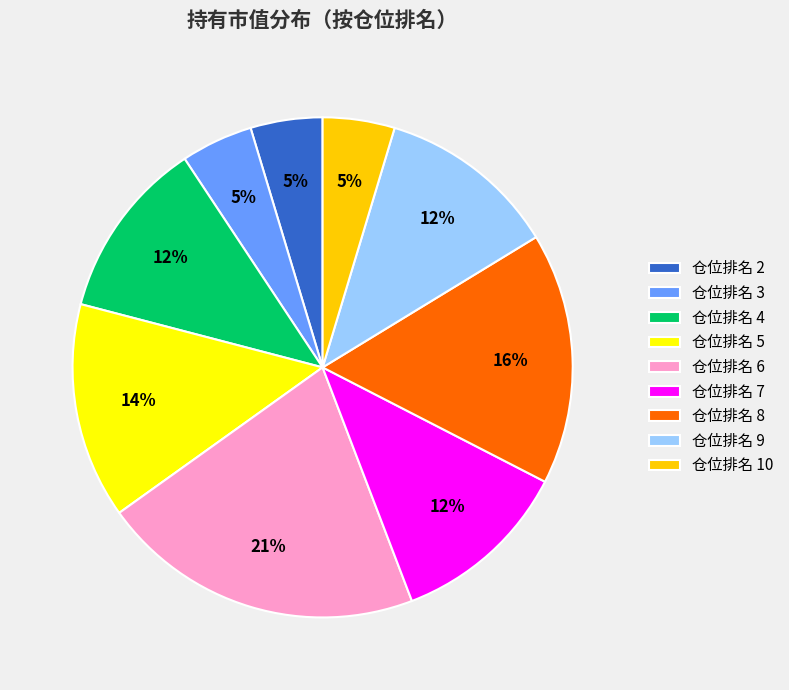

Which category has the biggest portion of the pie?

仓位排名 6